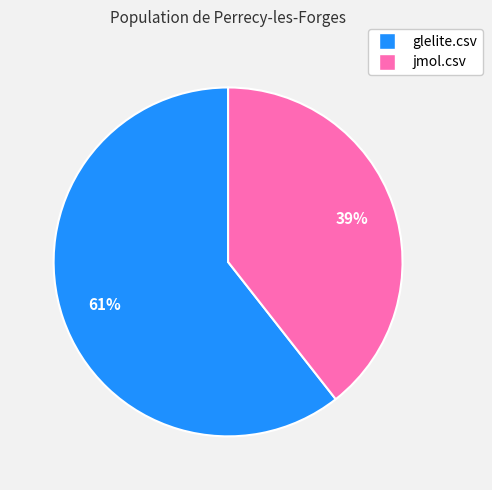

Is the sum of jmol.csv and glelite.csv greater than half?

Yes